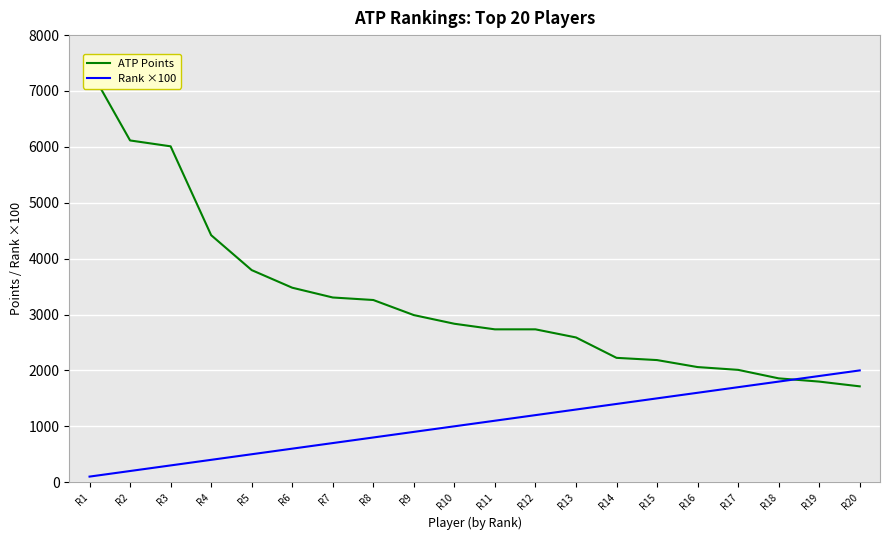

Between R5 and R12, which series saw the biggest shift?

ATP Points